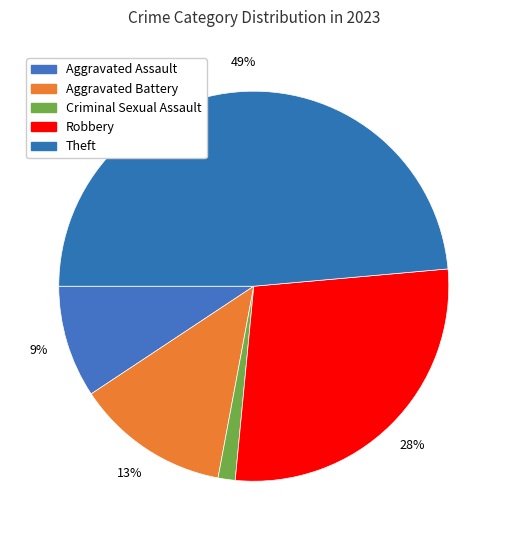

True or false: Theft accounts for 57% of the total.

False